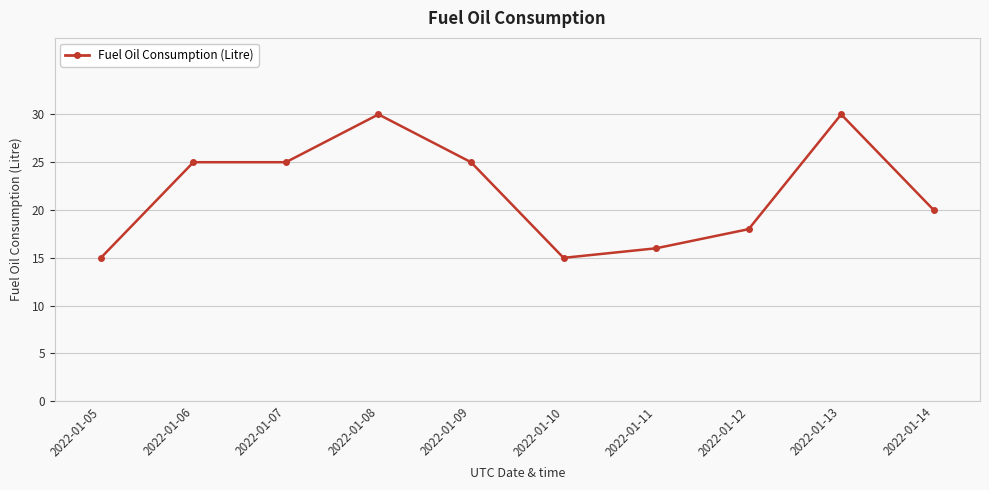

Which has a higher value, 2022-01-09 or 2022-01-14?

2022-01-09